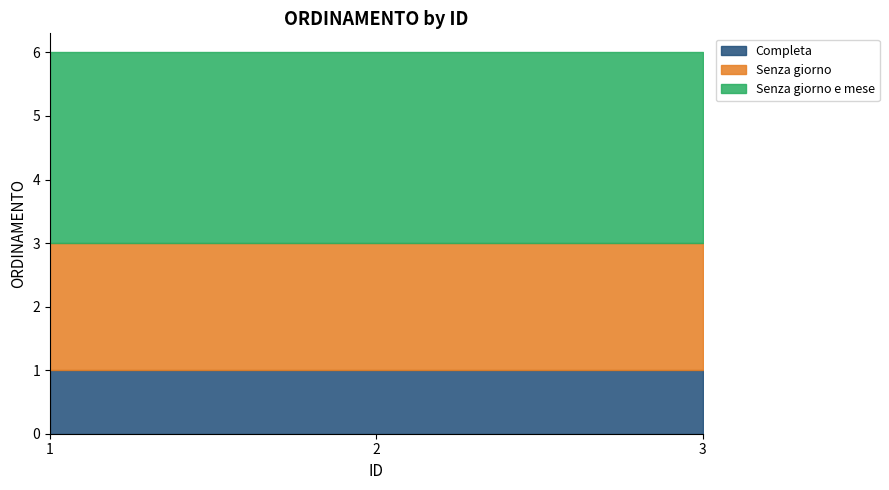

At 1, list the series in order from largest to smallest.

Senza giorno e mese, Senza giorno, Completa